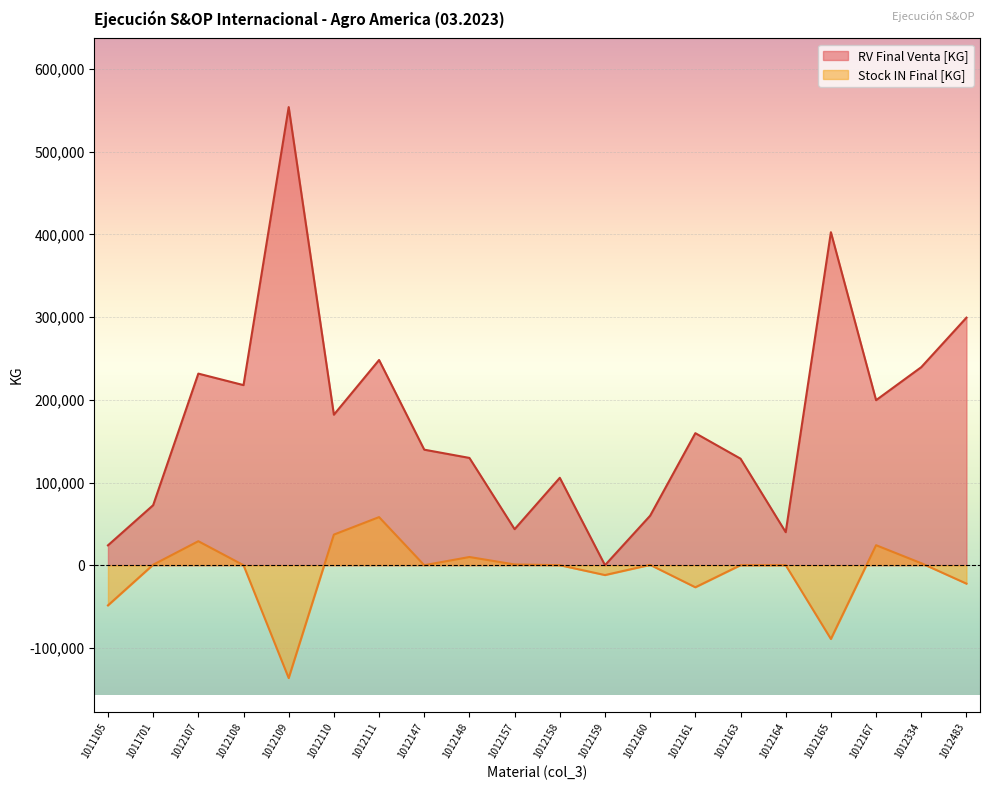

What is the highest value of the RV Final Venta [KG] series?

554000